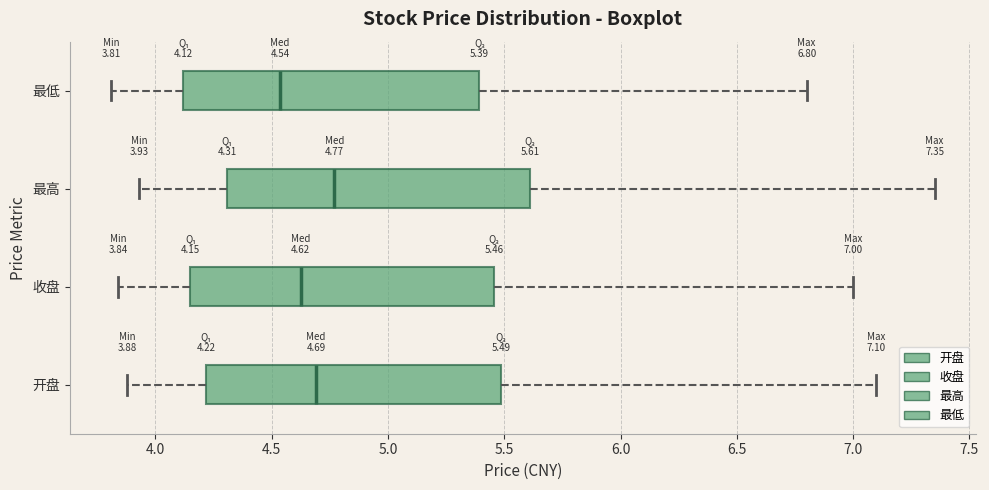

Which box has the furthest to the right median line?

最高